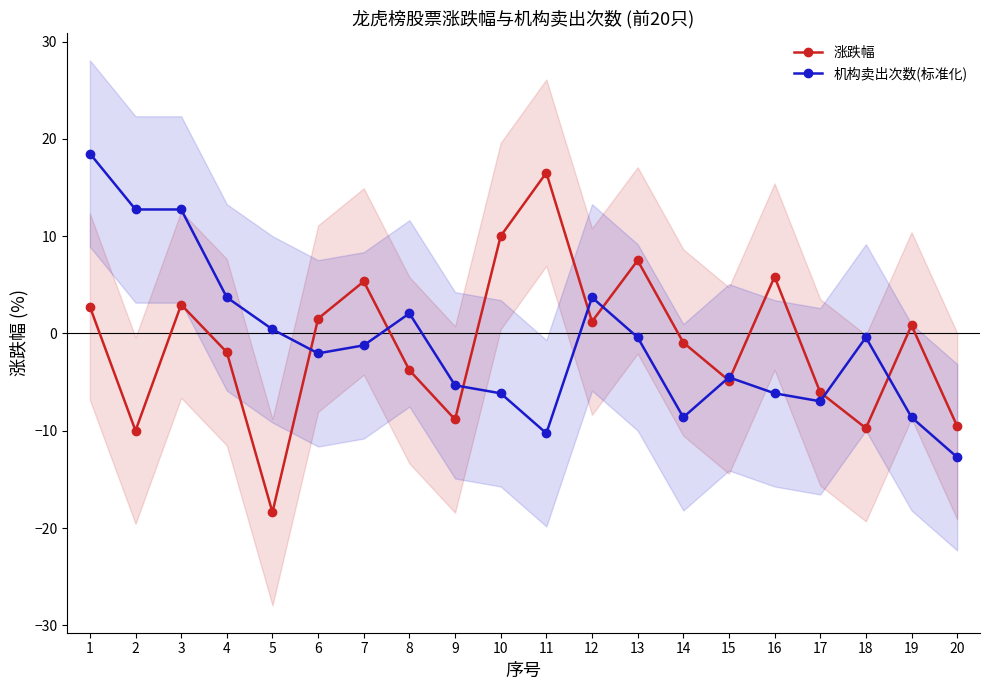

Where is the first local maximum for 涨跌幅?

3